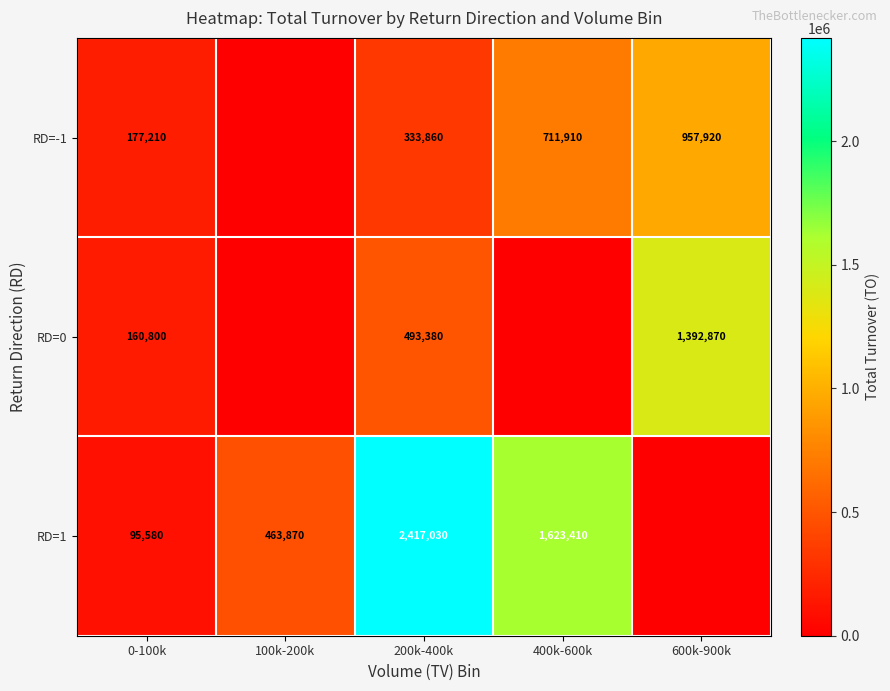

What is the sum of the RD=-1 values at 600k-900k and 400k-600k?

1669830